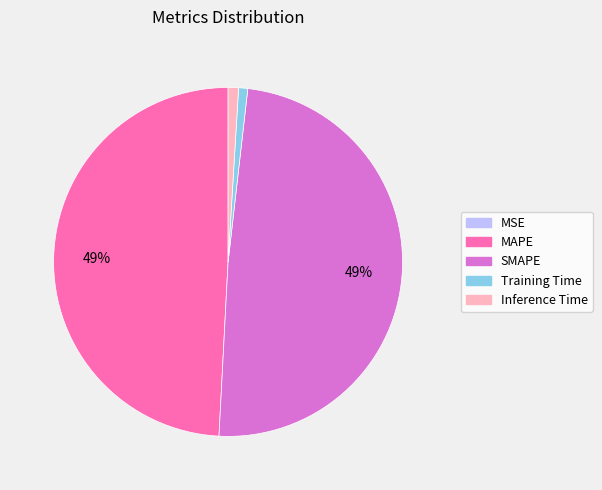

True or false: SMAPE accounts for 49% of the total.

True